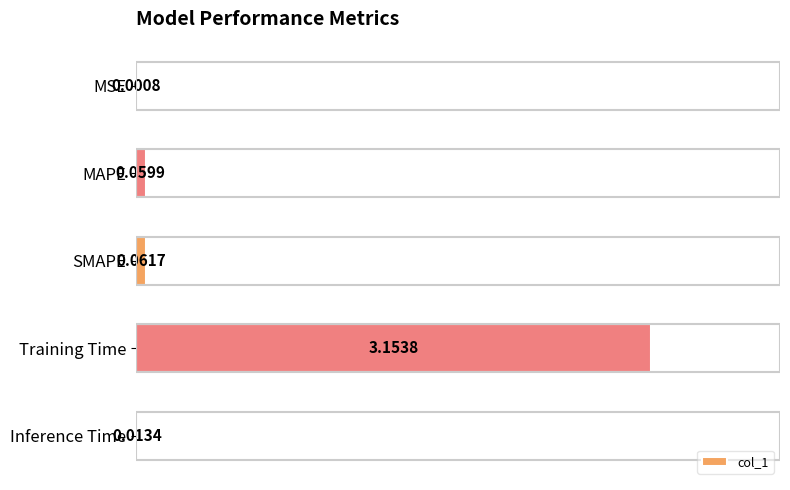

Which has a higher value, MSE or Training Time?

Training Time